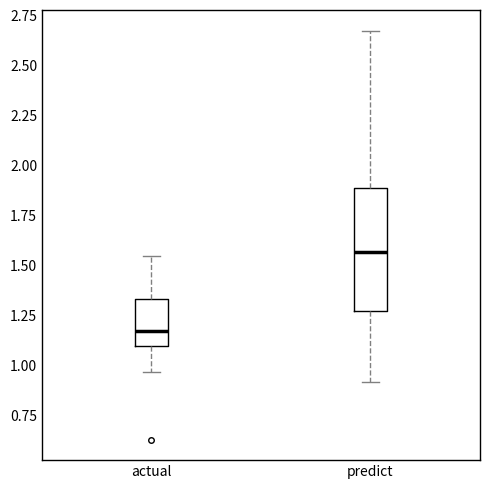

Where is the upper edge of the box for actual on the y-axis? The values are not printed on the chart, so give them approximately, as read against the axis.

1.35